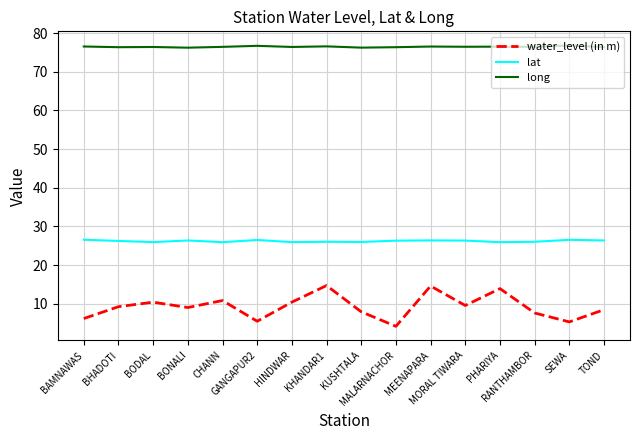

True or false: lat and water_level (in m) cross at least once.

False